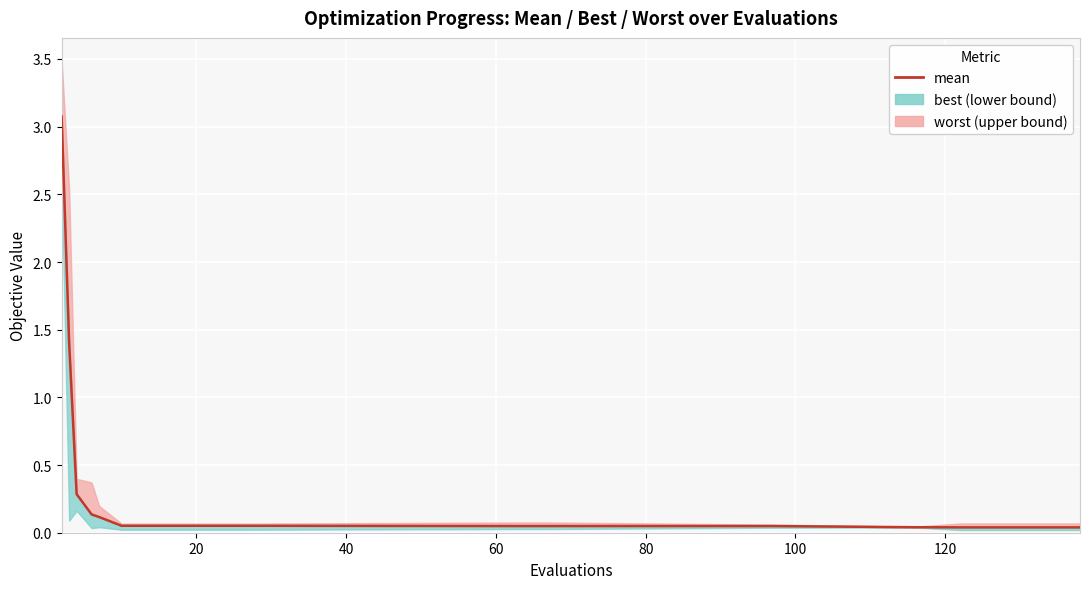

The value at 16 is 0.0. True or false?

False